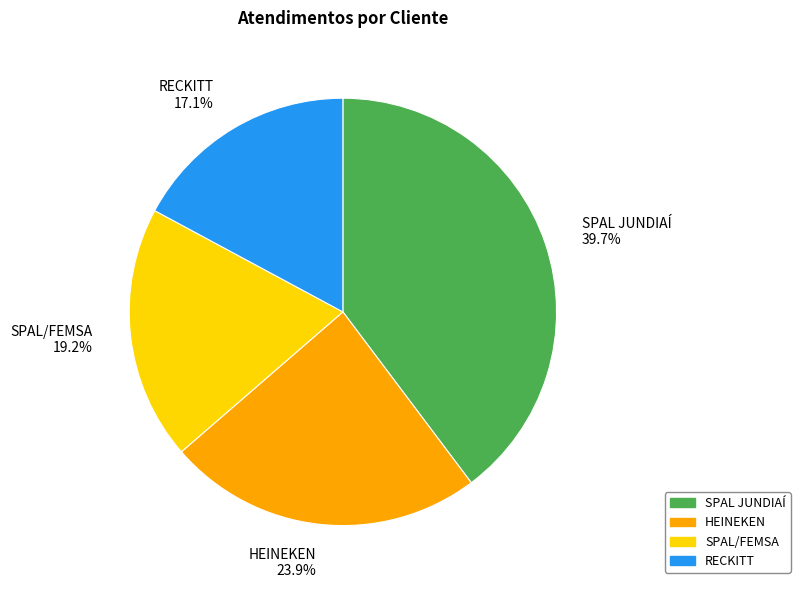

How many segments does this pie chart have?

4